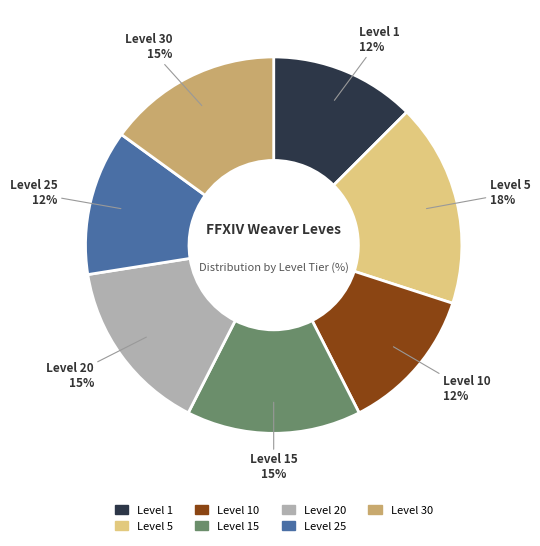

Is there any slice that represents more than half of the pie?

No